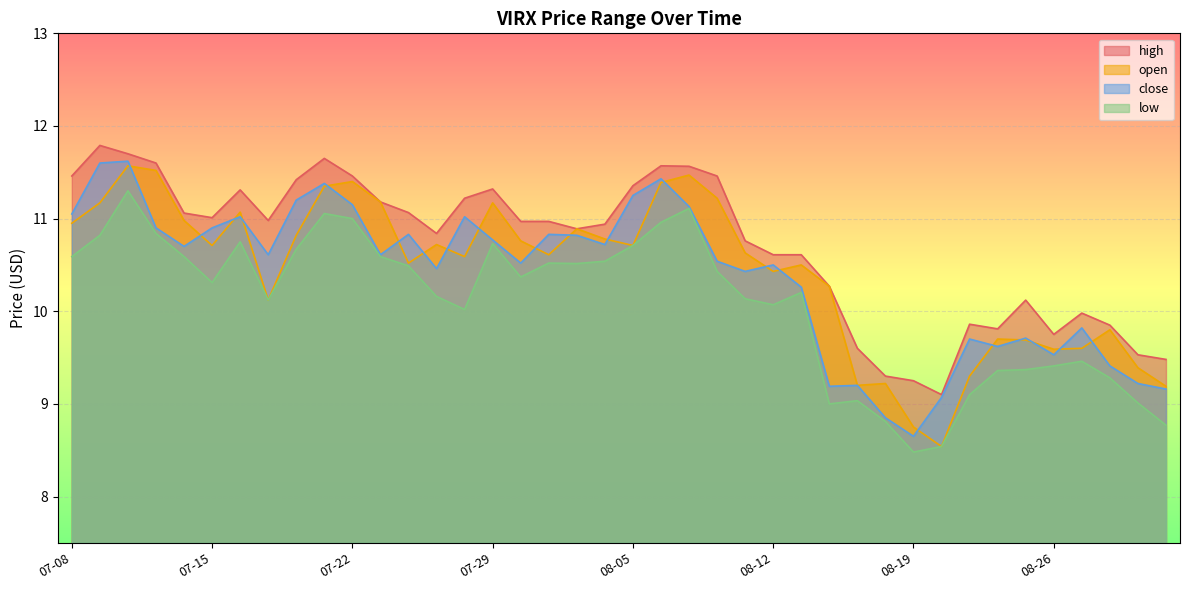

Read the close value at 2021-08-31.

9.2